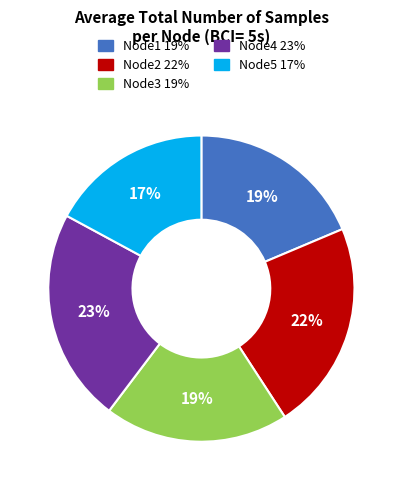

What is the smallest slice in the pie chart?

Node5